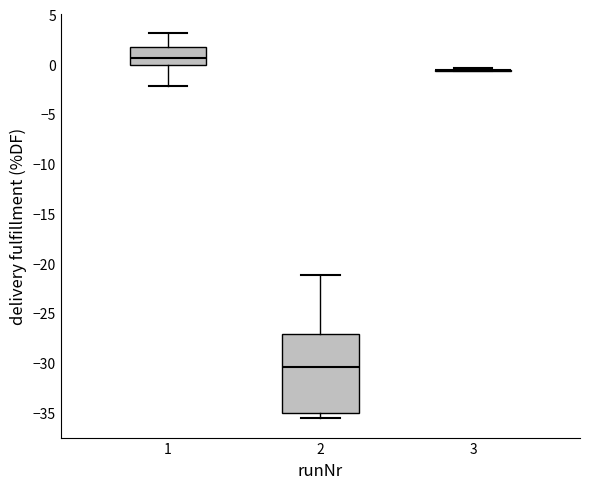

Reading left to right, read every box against the y-axis: the position of its median line, the range the box covers, and the ends of its whiskers. The values are not printed on the chart, so give them approximately, as read against the axis.

1: median 0.5, box 0.0 to 2.0, whiskers -2.0 to 3.0
2: median -30.5, box -35.0 to -27.0, whiskers -35.5 to -21.0
3: box collapsed to a line at -0.5, whiskers -0.5 to -0.5